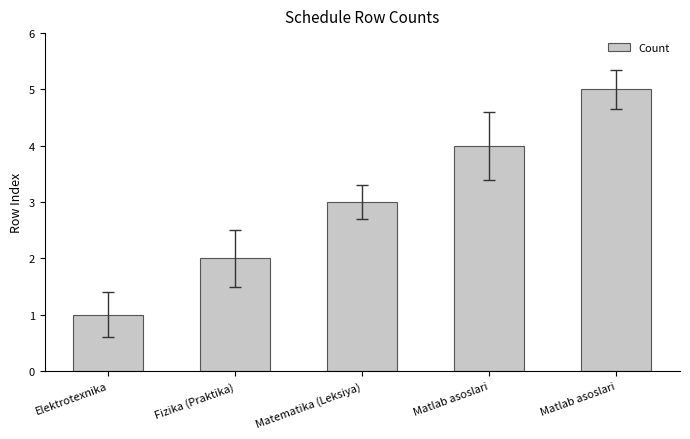

What is the smallest value displayed?

1